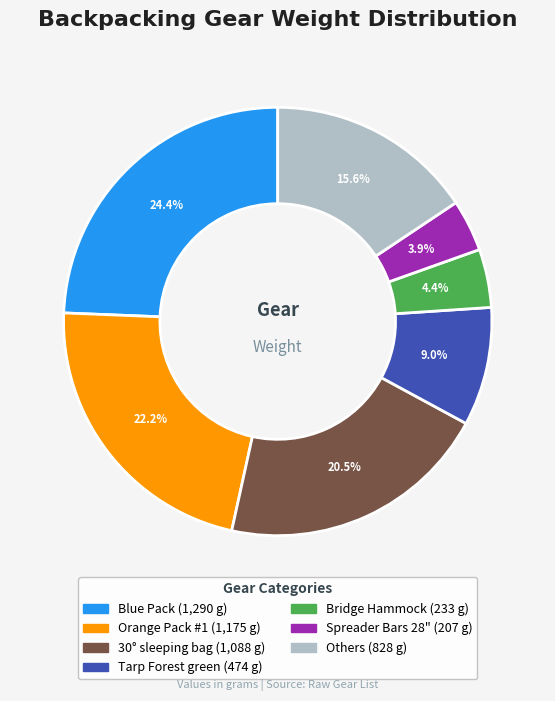

Is there a majority slice in this chart?

No